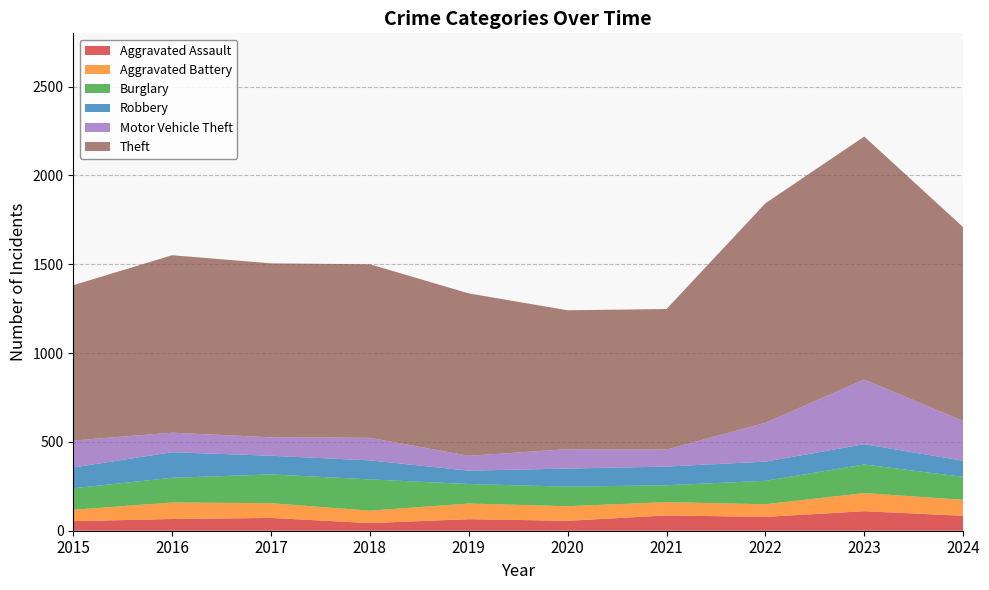

Reading left to right, list all the values displayed in this chart.

Aggravated Assault: 54	66	72	43	65	56	86	78	110	84
Aggravated Battery: 64	93	83	70	88	82	75	71	102	90
Burglary: 121	139	162	176	110	110	95	132	161	129
Robbery: 117	144	105	107	75	102	105	108	114	91
Motor Vehicle Theft: 152	110	104	127	84	109	96	219	364	224
Theft: 874	999	979	977	914	782	791	1235	1368	1091